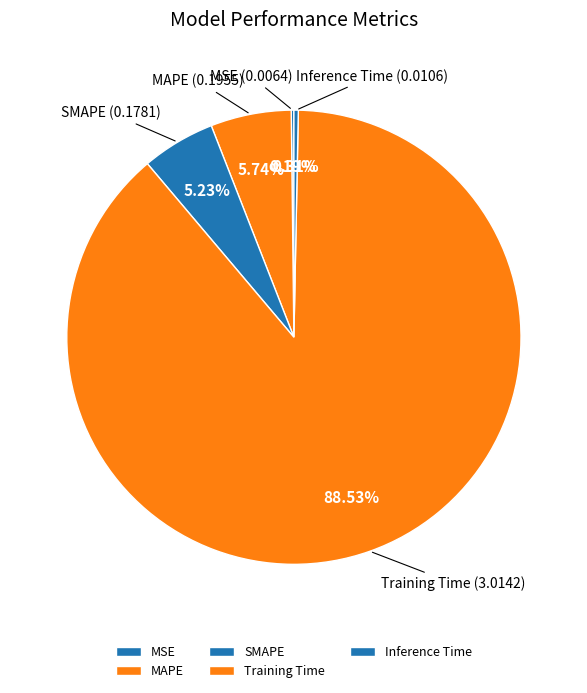

What is the largest slice in the pie chart?

Training Time